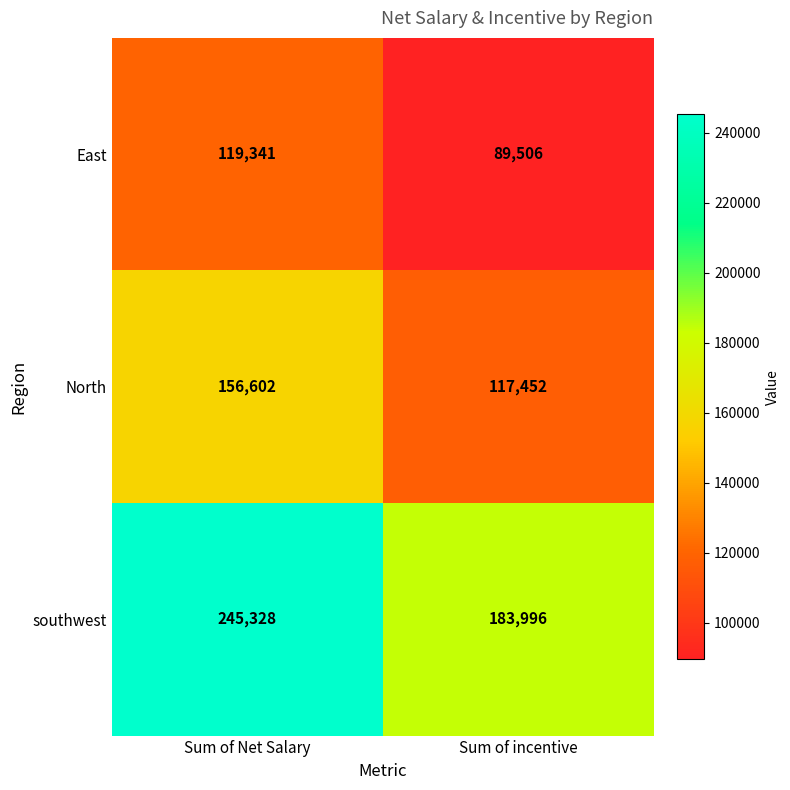

The southwest series shows 69707 at Sum of incentive. True or false?

False